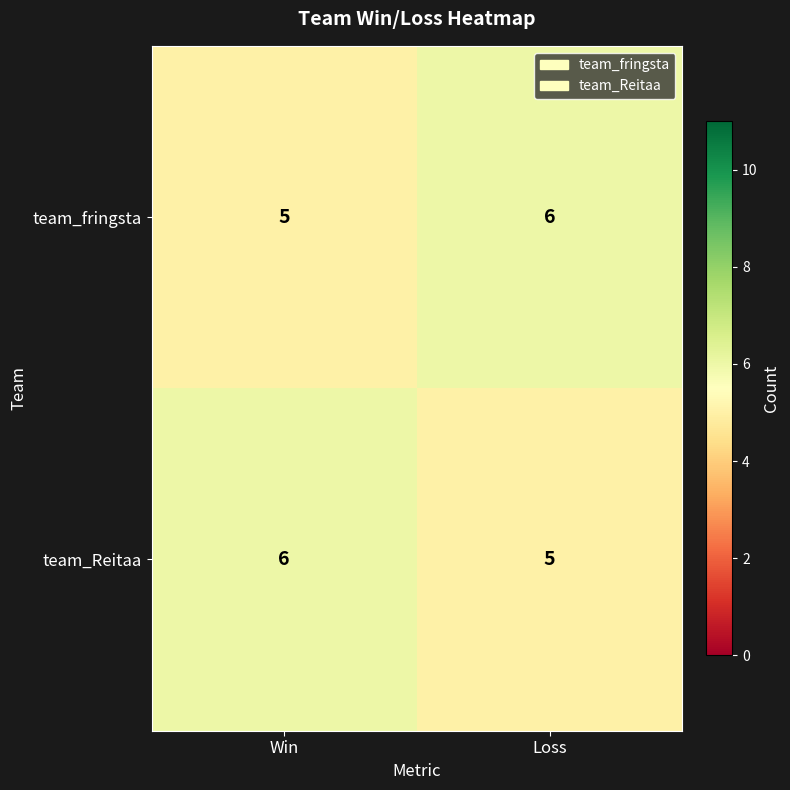

What is the sum of the team_fringsta values at Win and Loss?

11